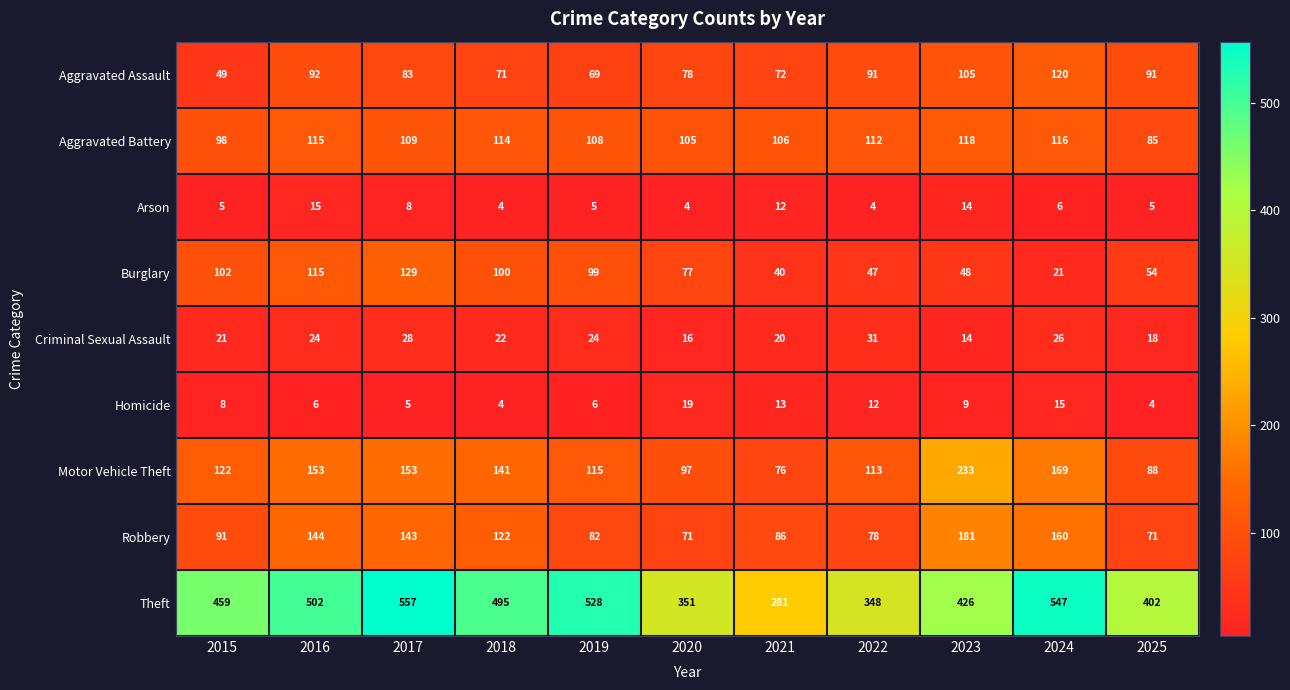

At how many categories does at least one series exceed 201?

11